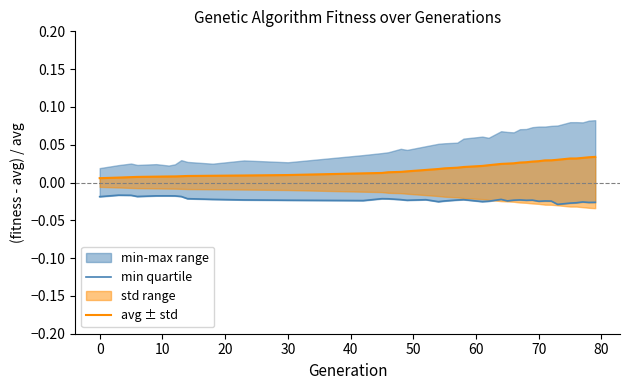

Is it true that avg ± std equals 0.0 at 20?

True